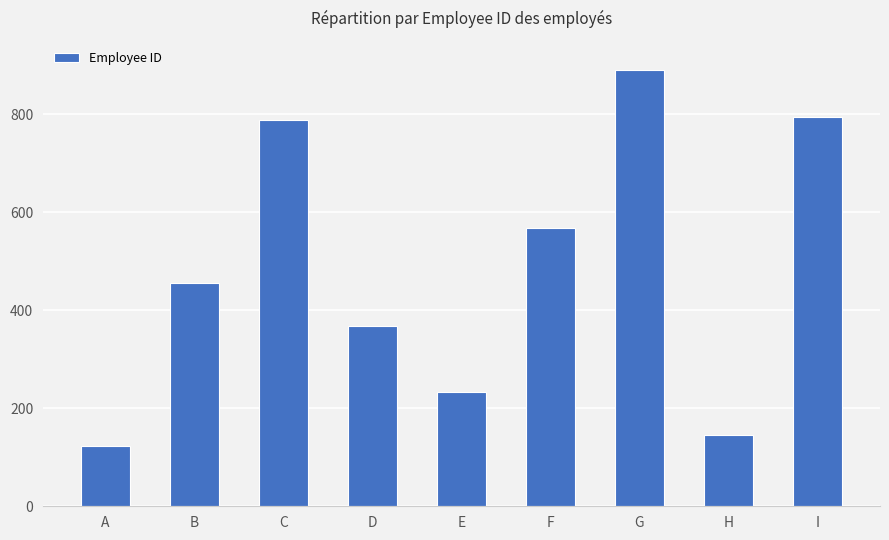

At which label is the value closest to 506?

B